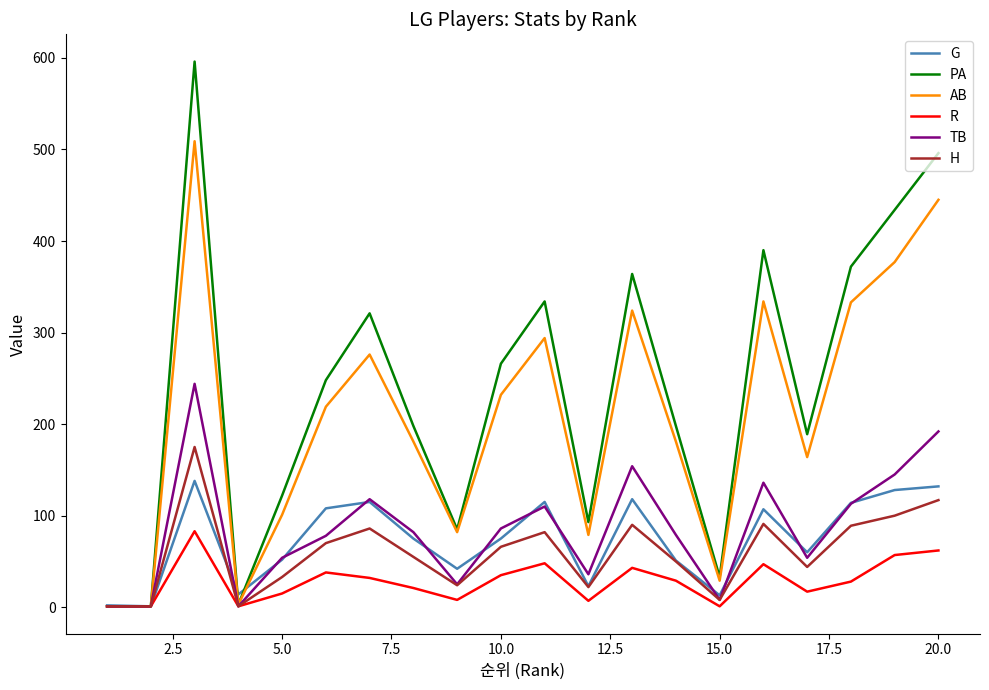

In H, how many points are higher than both neighbors (excluding endpoints)?

5